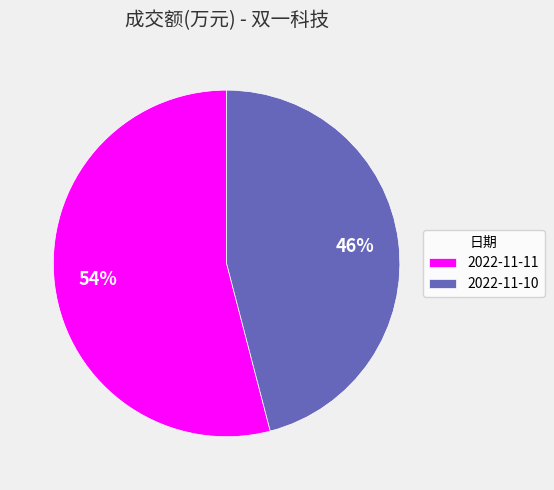

The 2022-11-10 slice represents 46% of the pie. True or false?

True